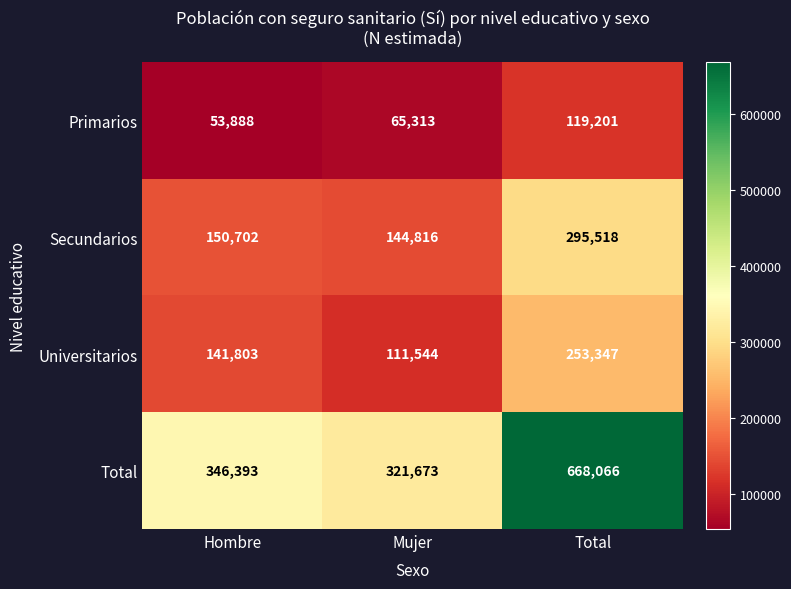

The Total series shows 543974 at Mujer. True or false?

False